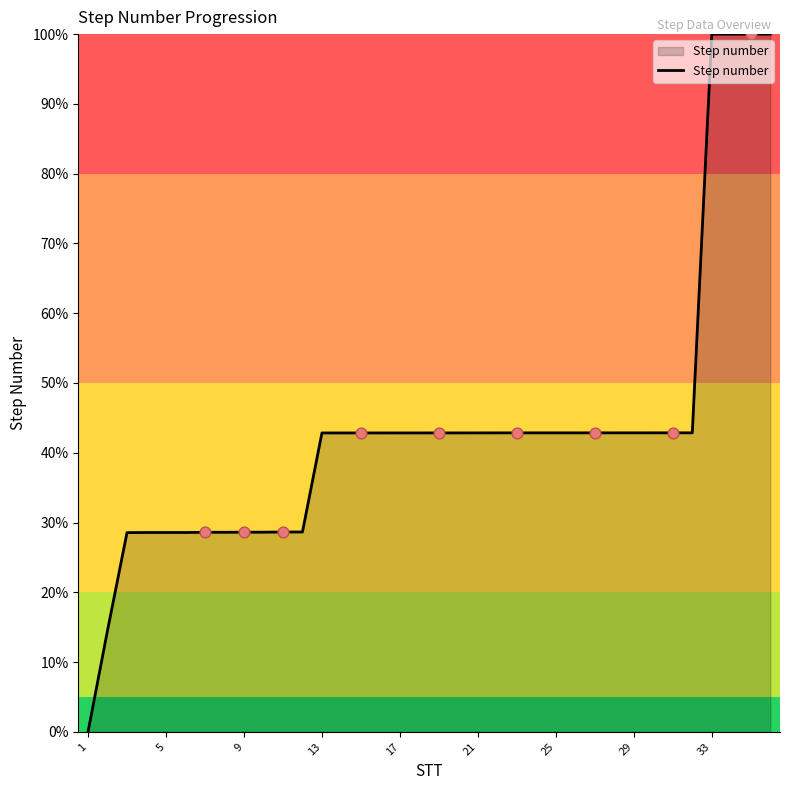

What is the difference between the maximum and minimum values?

100.0